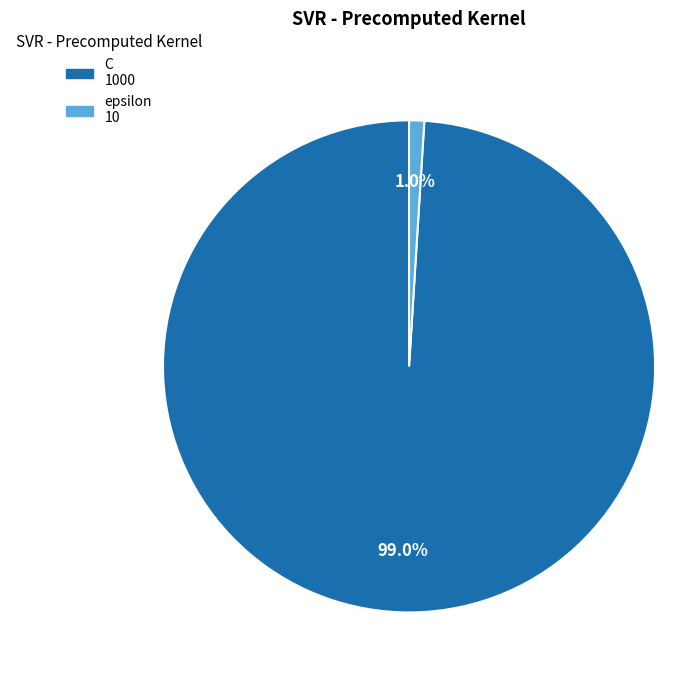

Combined, do C and epsilon account for over 50%?

Yes